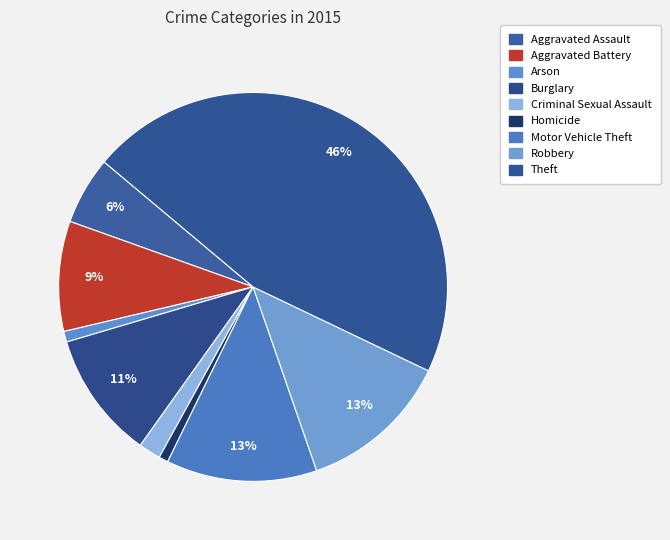

Which has a higher value, Robbery or Aggravated Battery?

Robbery